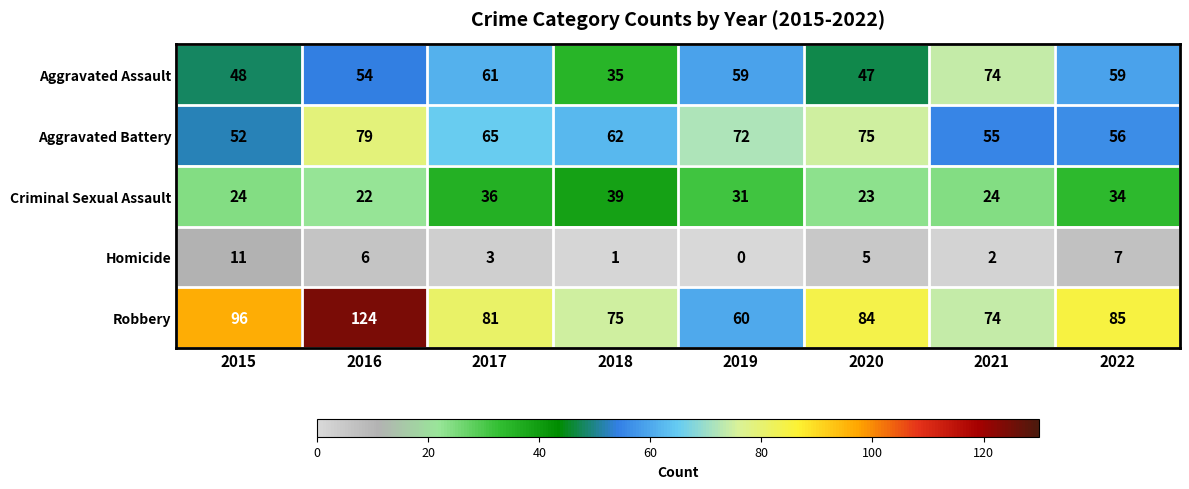

What is the average value of the Criminal Sexual Assault series?

29